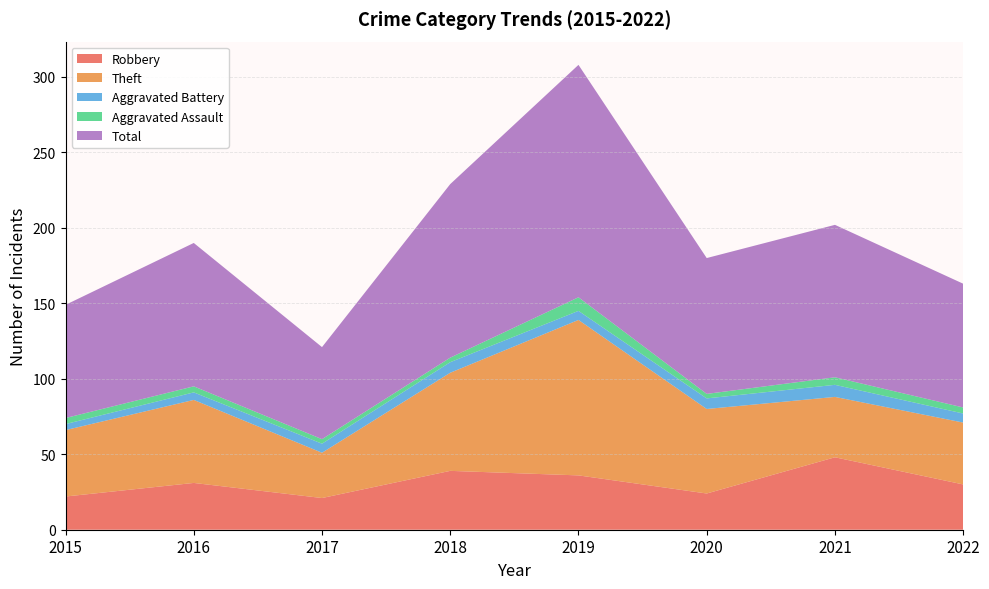

Reading left to right, list all the values displayed in this chart.

Robbery: 22	31	21	39	36	24	48	30
Theft: 44	55	30	65	103	56	40	41
Aggravated Battery: 4	5	6	7	6	7	8	6
Aggravated Assault: 4	4	3	3	9	3	5	4
Total: 75	95	61	115	154	90	101	82